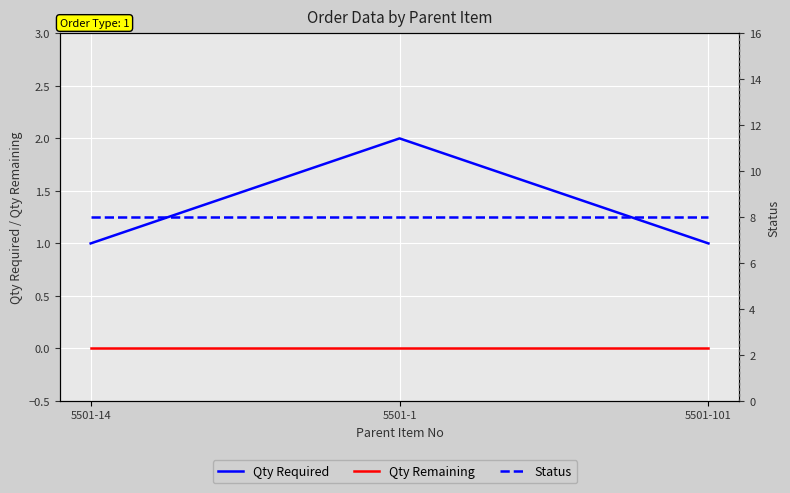

At which label is Status closest to 8?

5501-14